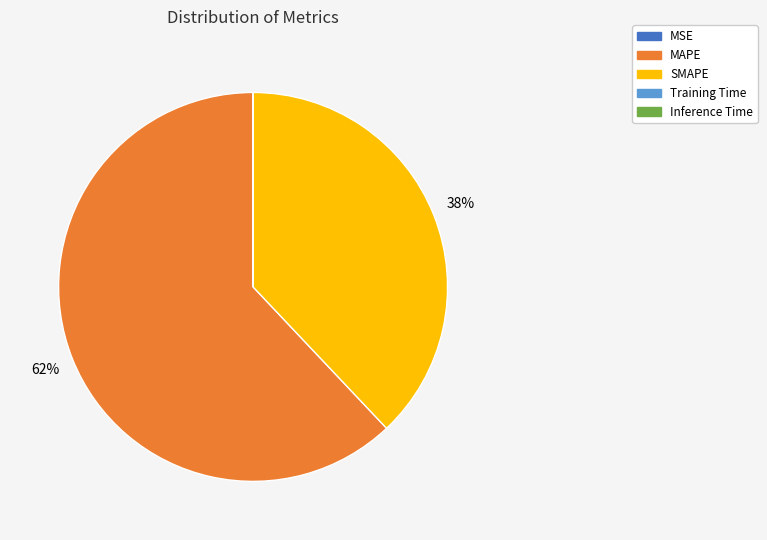

What is the largest slice in the pie chart?

MAPE